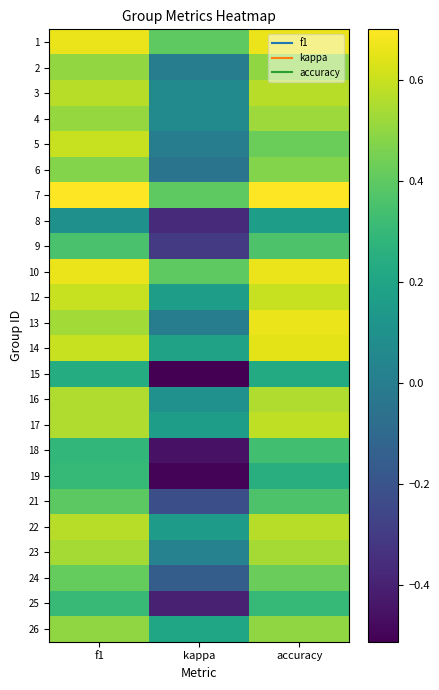

At which category is the sum across all series the highest?

accuracy